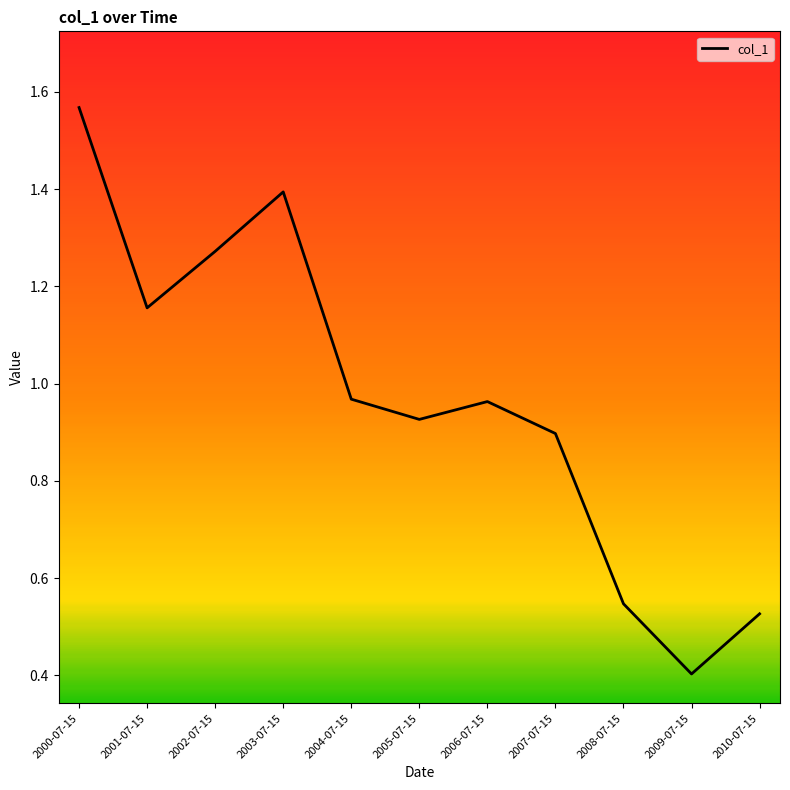

What value does the data have at 2009-07-15?

0.4